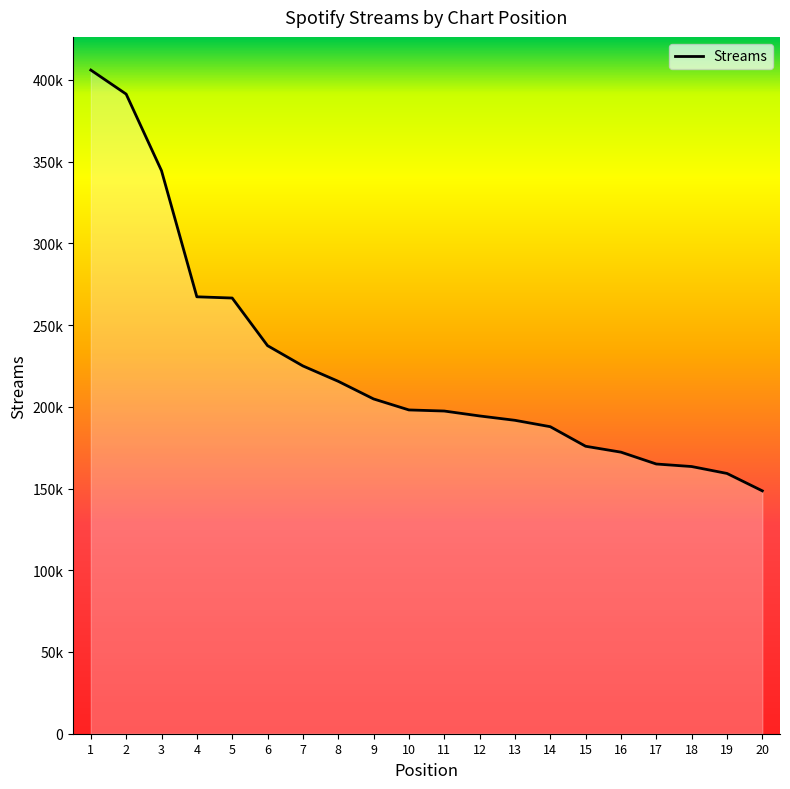

What is the minimum value shown in the chart?

148579